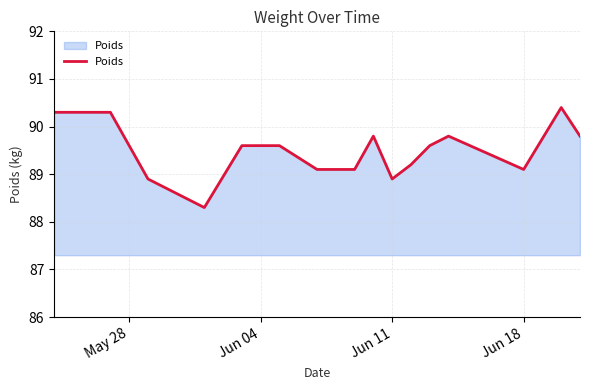

What is the difference between the maximum and minimum values?

2.1